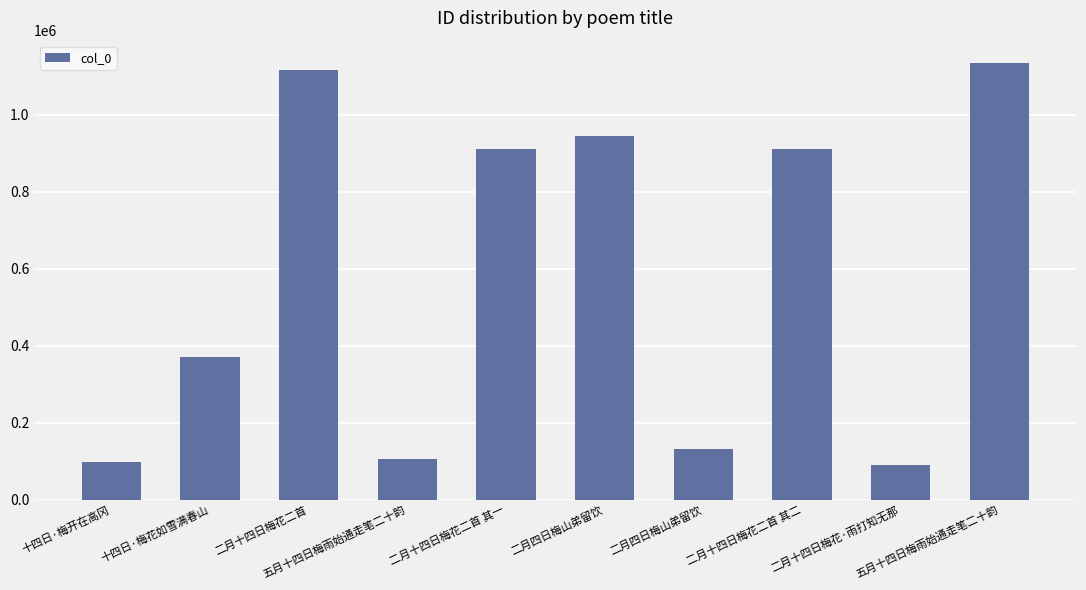

Between 二月十四日梅花二首 and 二月四日梅山弟留饮, which is larger?

二月十四日梅花二首